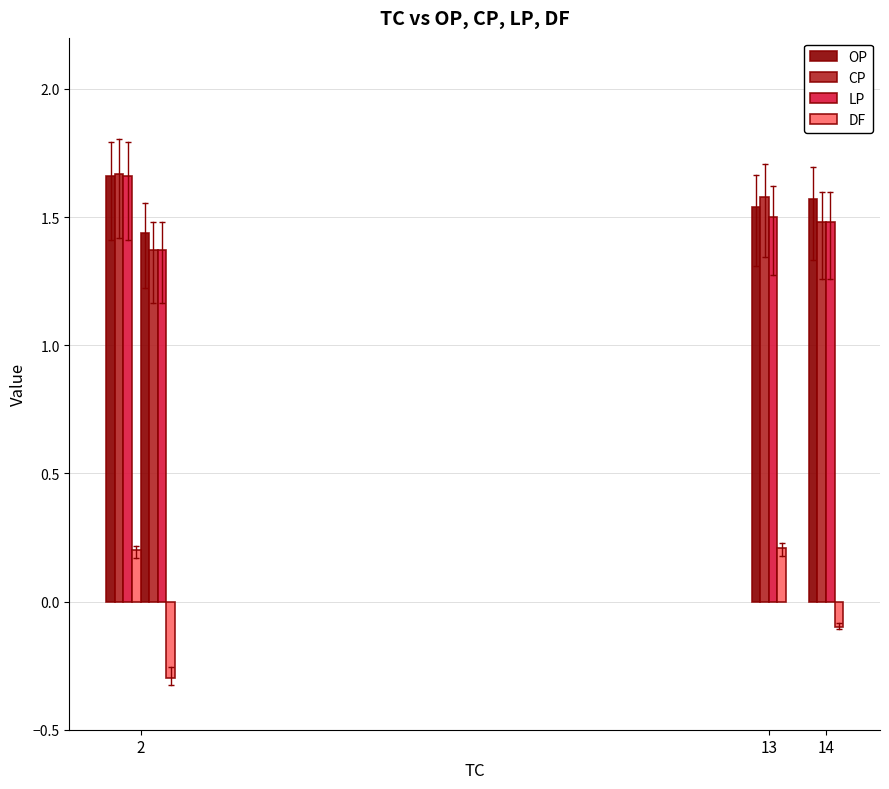

At how many categories does at least one series exceed 1?

4